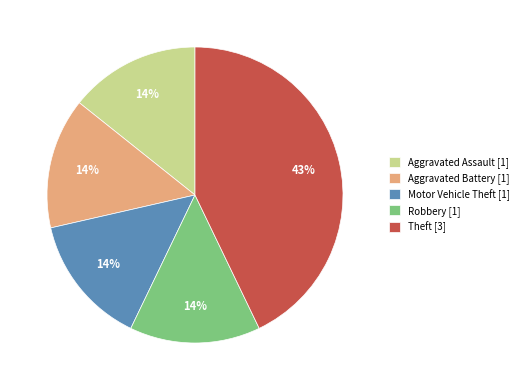

Does Aggravated Battery represent more than half of the total?

No